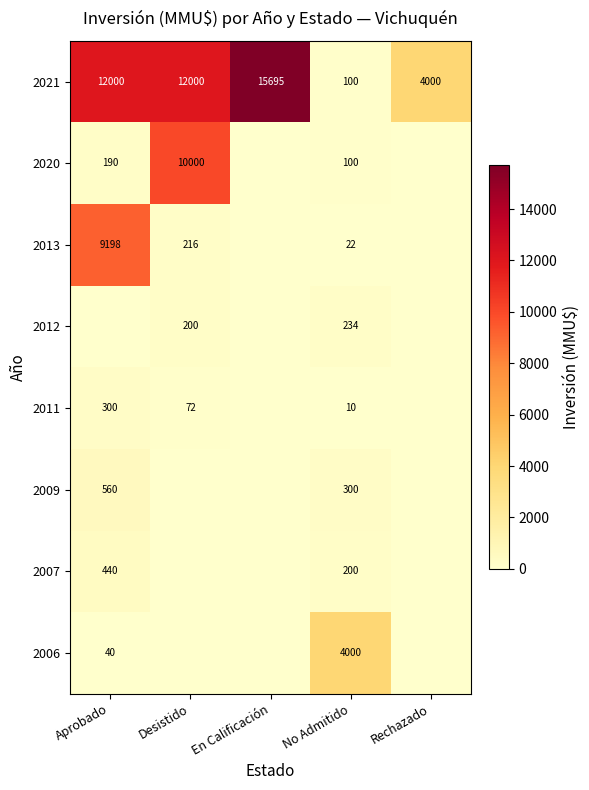

What is the difference between the highest and lowest values at Rechazado?

4000